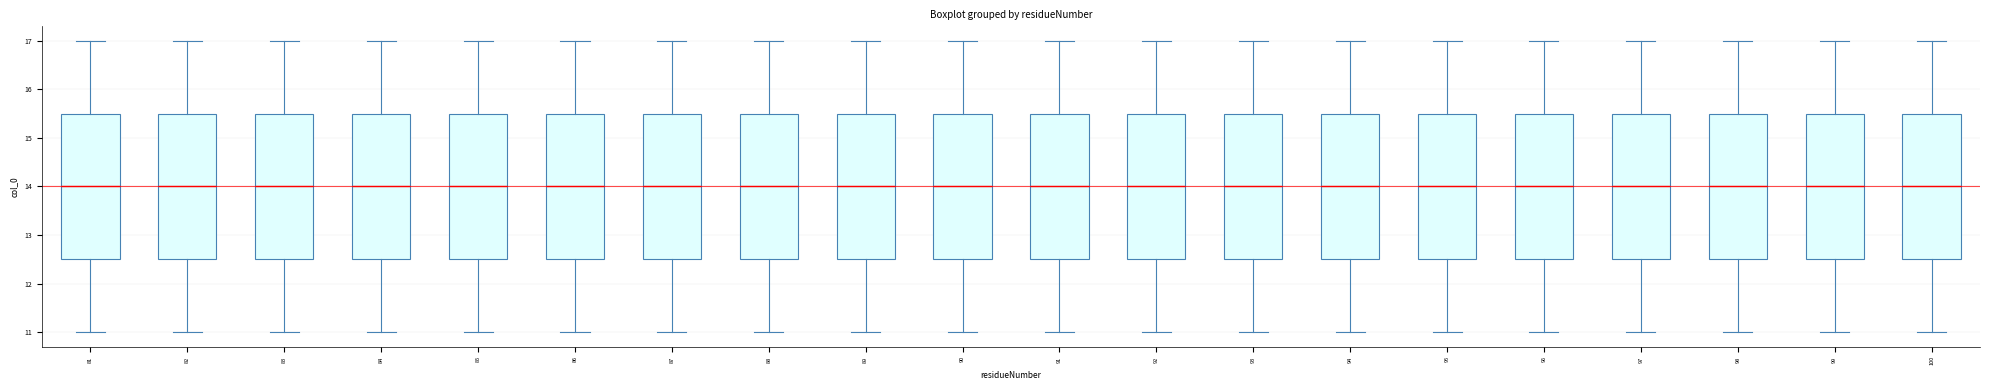

Where does the upper whisker of the box at x = 90 end on the y-axis? The values are not printed on the chart, so give them approximately, as read against the axis.

17.0